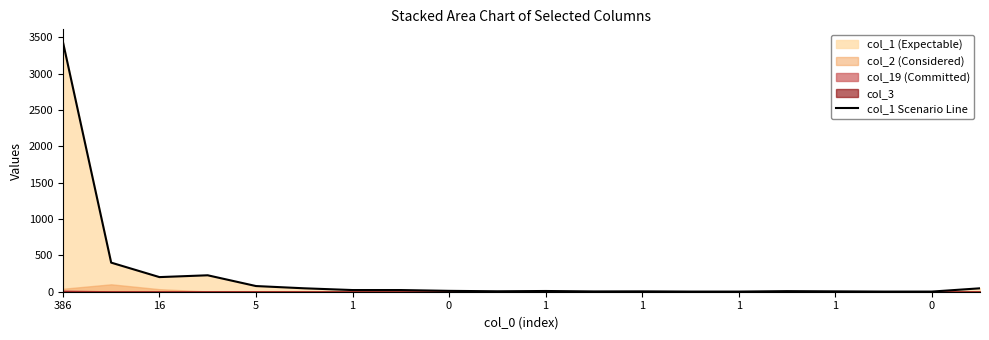

At which label is the value closest to 1719?

16